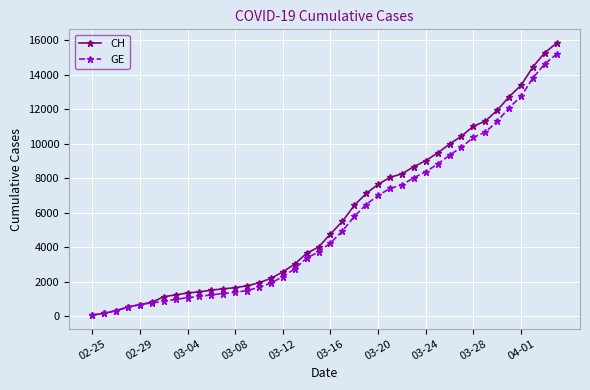

Which series has the largest range (max minus min)?

CH